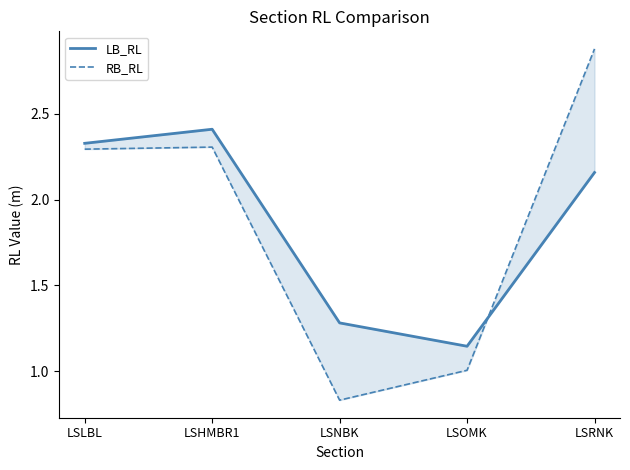

What is the difference between the RB_RL values at LSOMK and LSLBL?

1.3